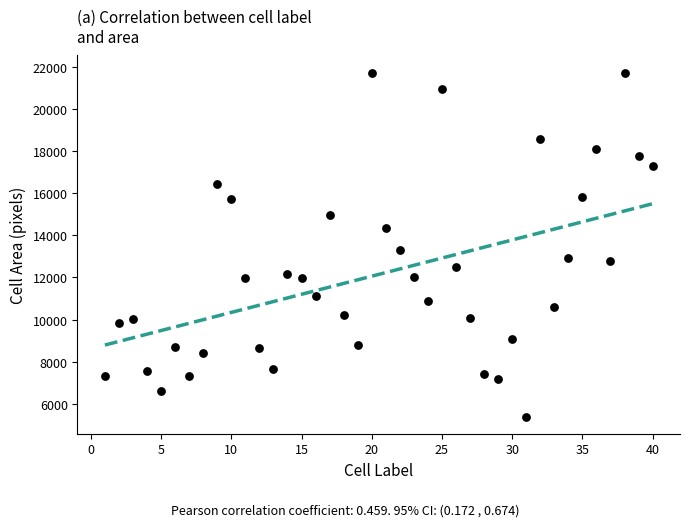

What Y value in the scatter plot is closest to 13554?

13278